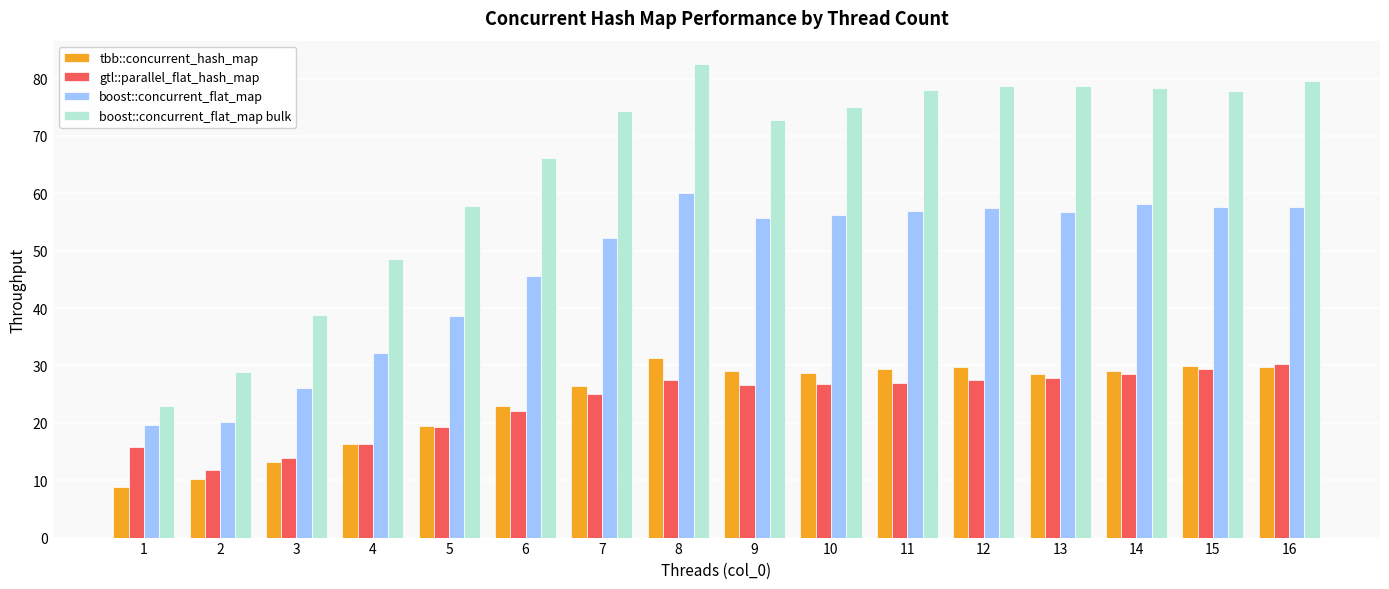

Which series has the widest spread of values?

boost::concurrent_flat_map bulk